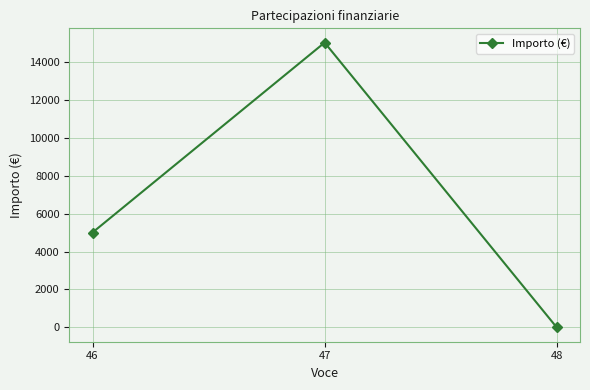

Rank the categories by value from highest to lowest.

47, 46, 48